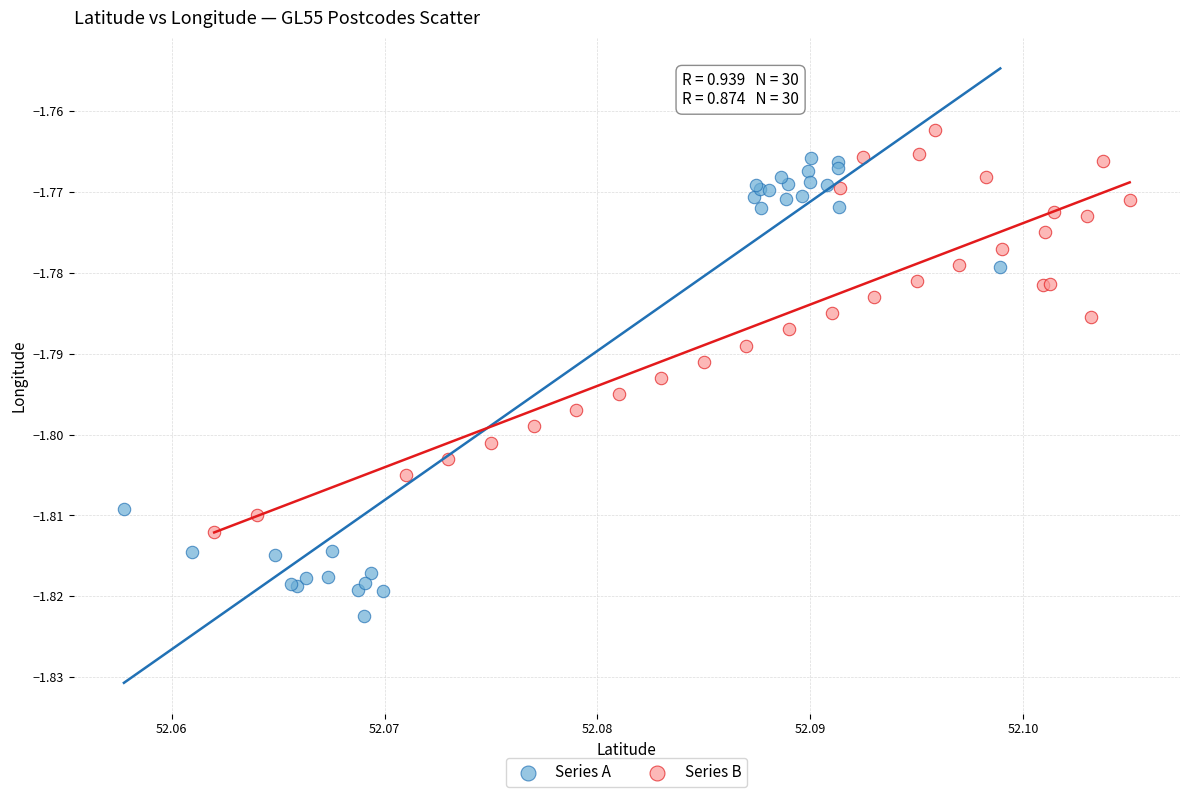

Which series has the widest spread of Y values?

Series A